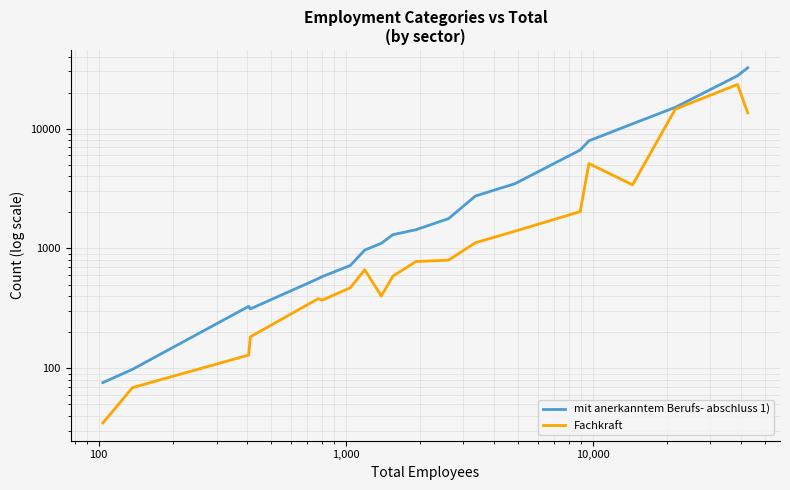

True or false: Fachkraft and mit anerkanntem Berufs- abschluss 1) intersect in this chart.

False